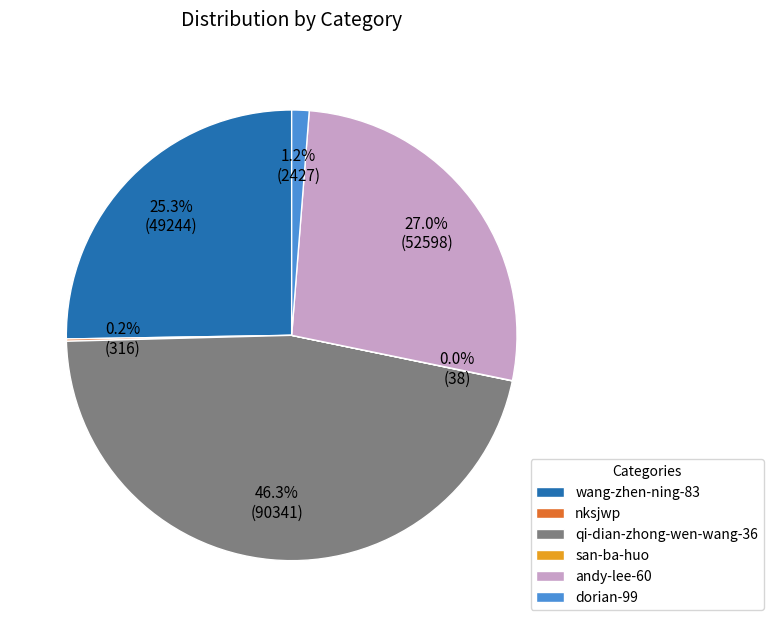

Between qi-dian-zhong-wen-wang-36 and wang-zhen-ning-83, which is larger?

qi-dian-zhong-wen-wang-36